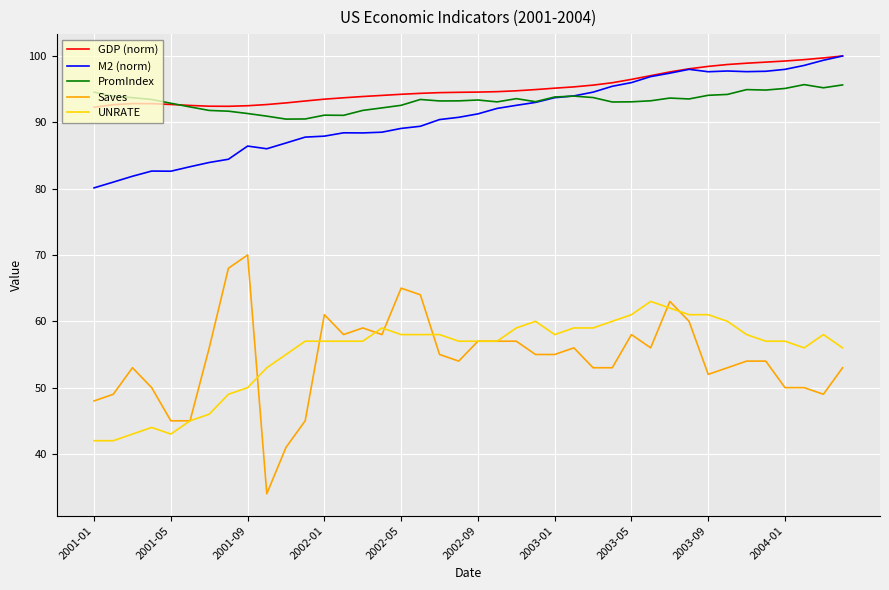

Which series has the largest range (max minus min)?

Saves